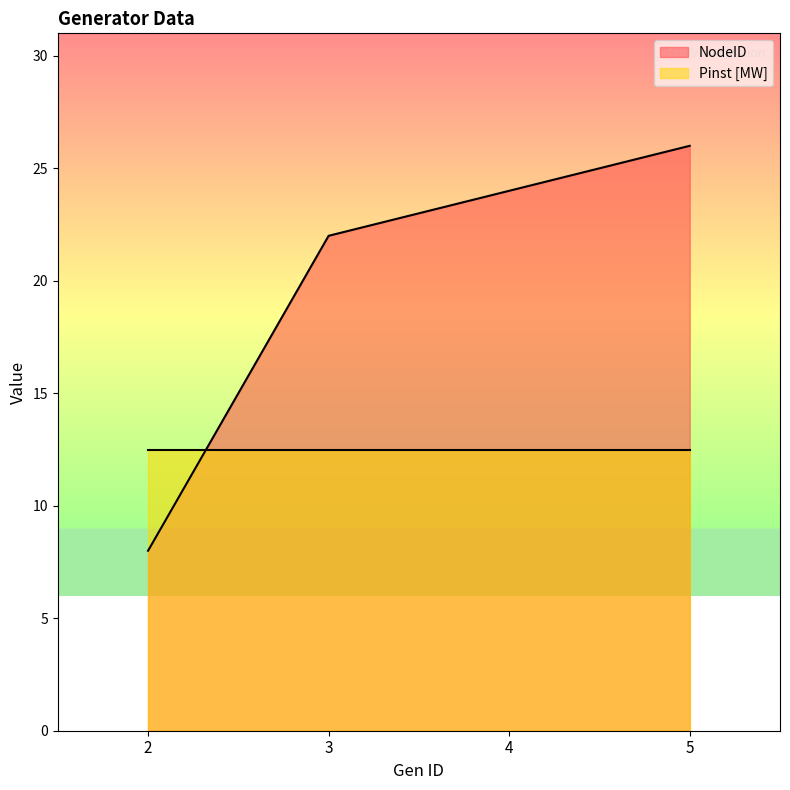

Does the chart display data point markers on the line(s)?

No